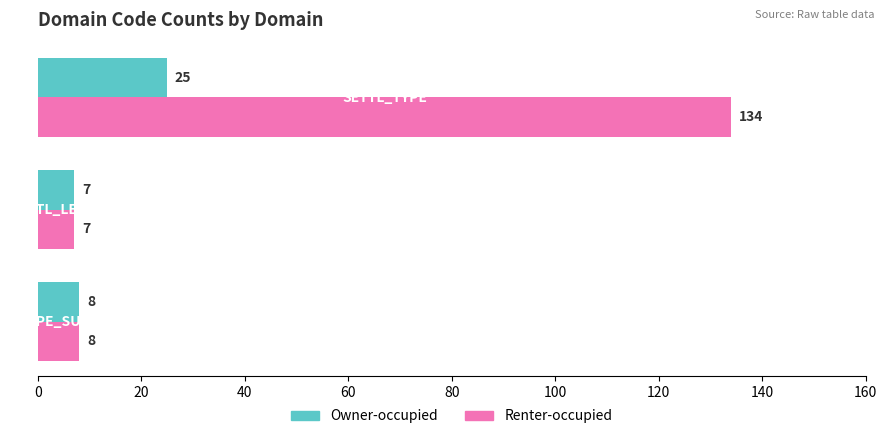

Which series has the widest spread of values?

Renter-occupied